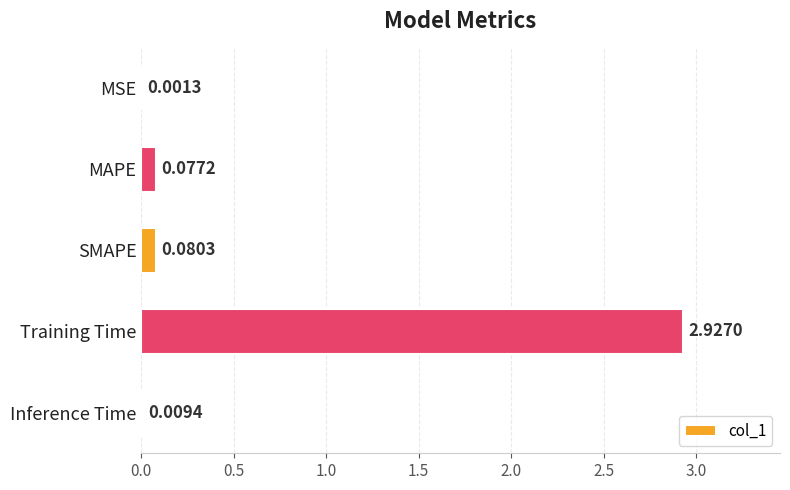

What is the change in value from SMAPE to Training Time?

+2.8